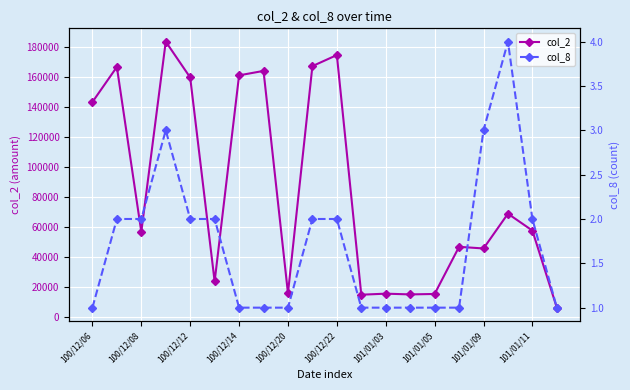

Count the number of categories in the chart.

20